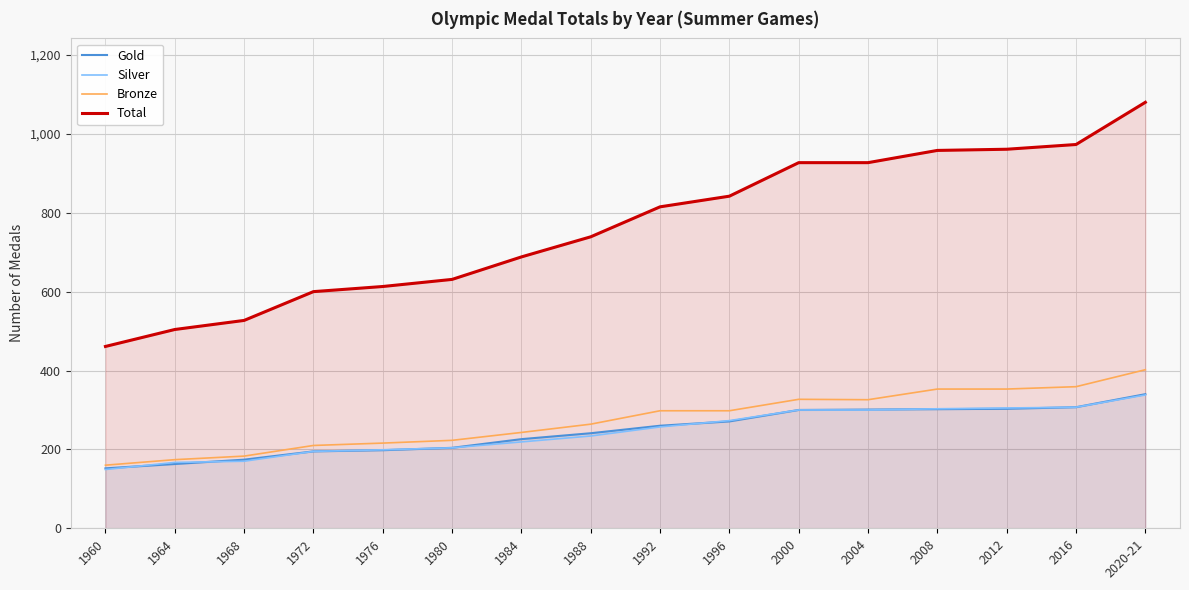

List the series in order of their peak value, lowest first.

Silver, Gold, Bronze, Total